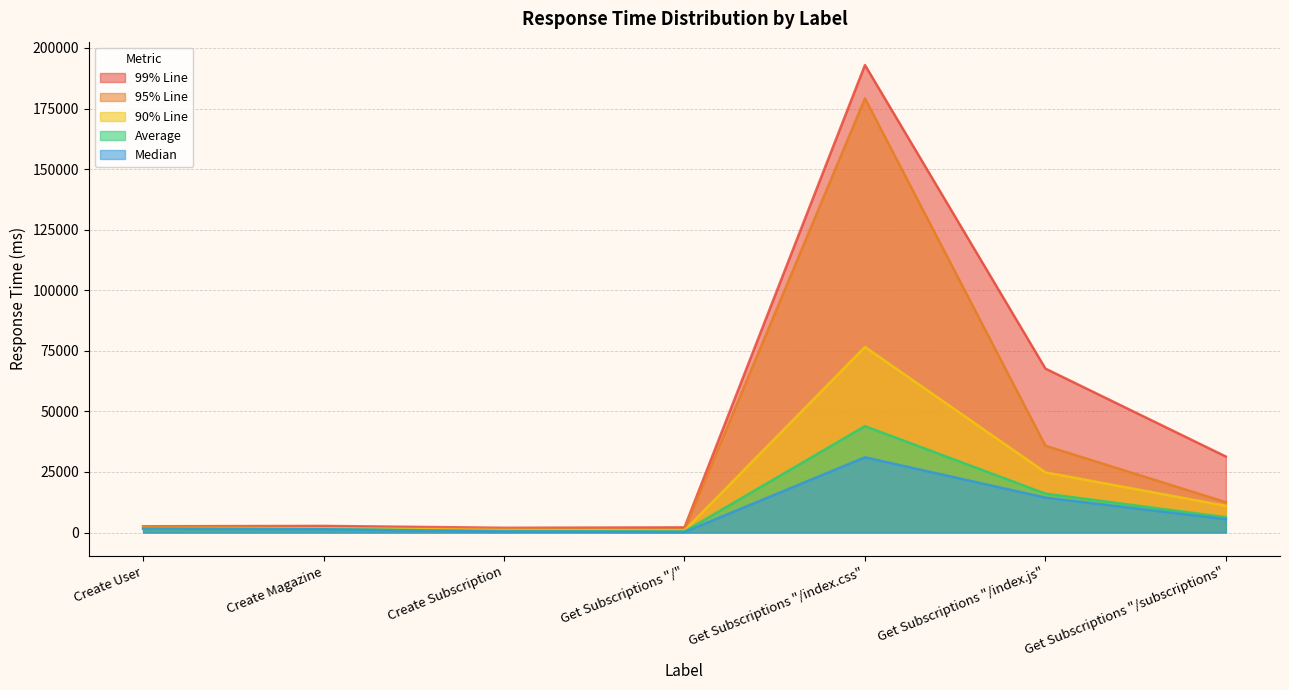

Which series has the largest range (max minus min)?

99% Line